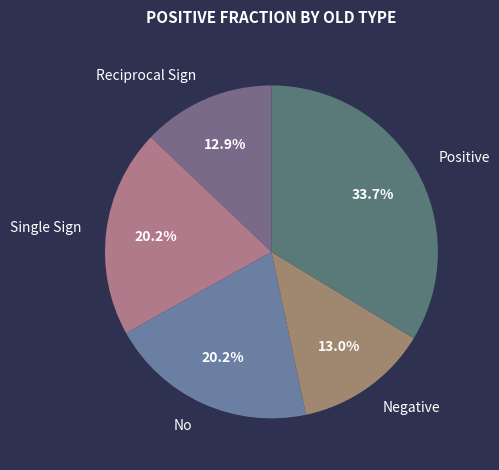

To the nearest percent, what portion does Single Sign represent?

20%